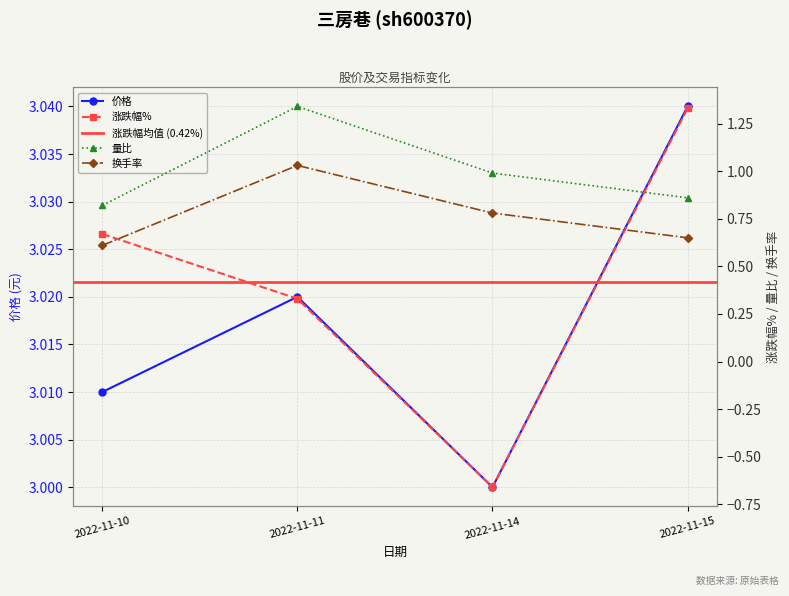

Is the value of 价格 at 2022-11-11 greater than the value of 量比 at 2022-11-10?

Yes